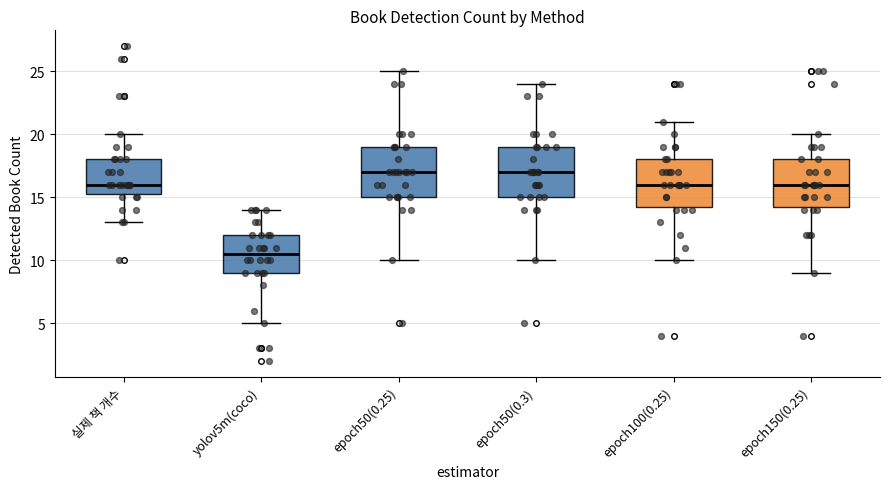

Where is the lower edge of the box for epoch100(0.25) on the y-axis? The values are not printed on the chart, so give them approximately, as read against the axis.

14.5